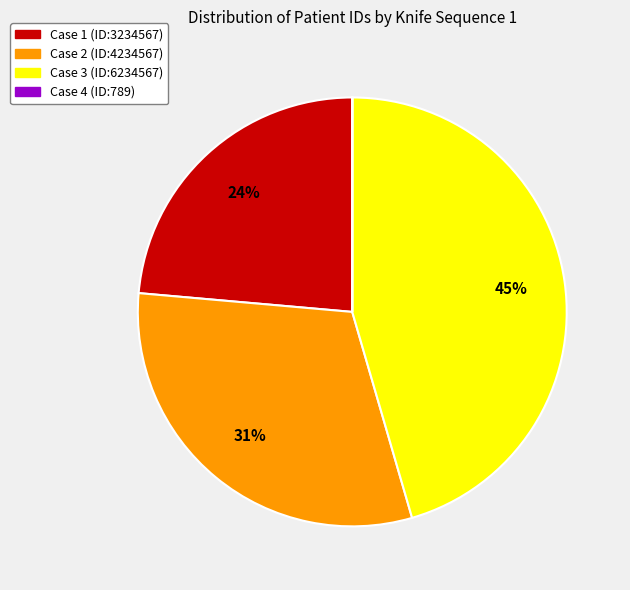

Is there any slice that represents more than half of the pie?

No